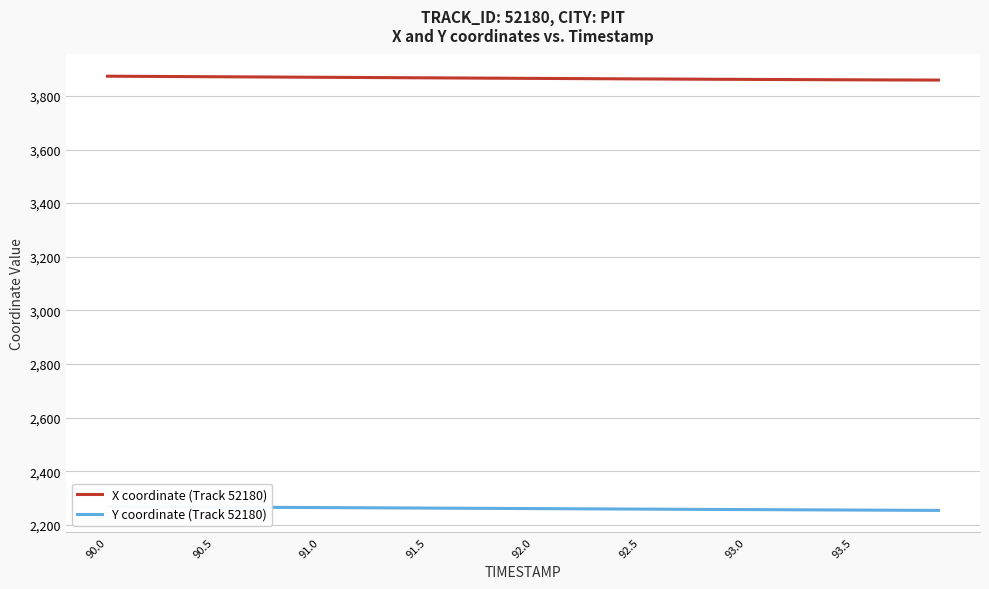

Which label corresponds to the largest value in the chart?

90.0